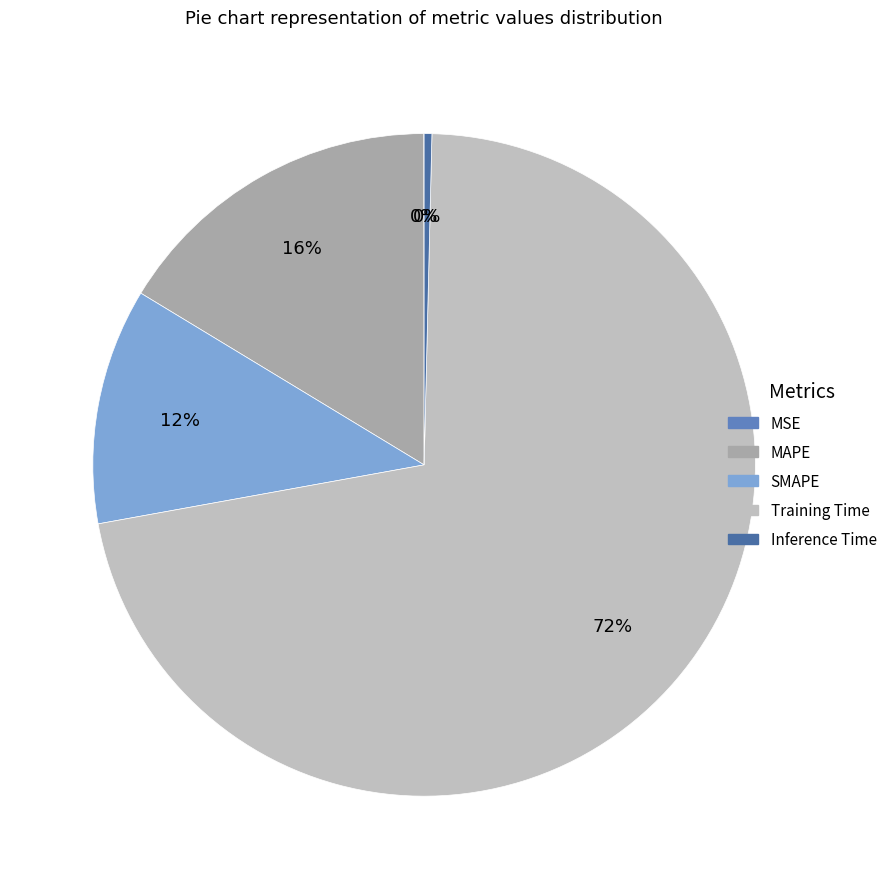

How many slices are in this pie chart?

5